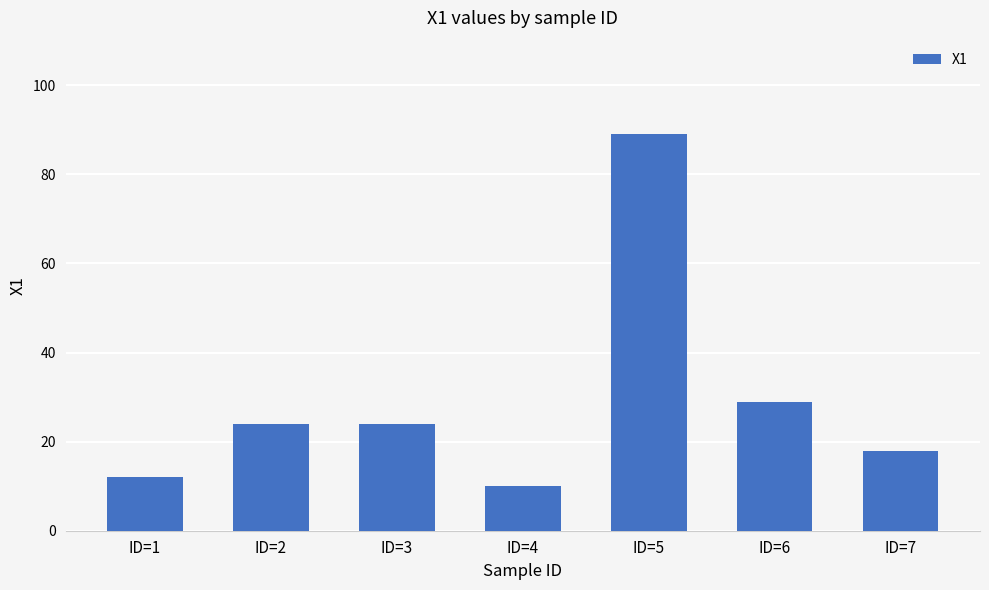

How many data points does each series have?

7